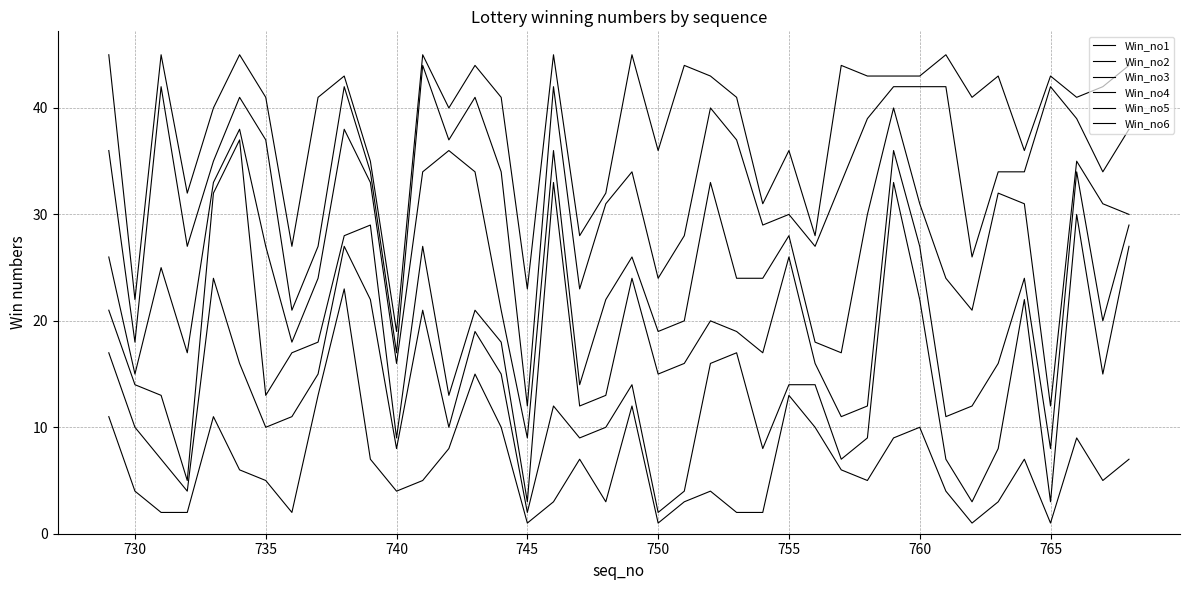

Where is the first local minimum for Win_no6?

735